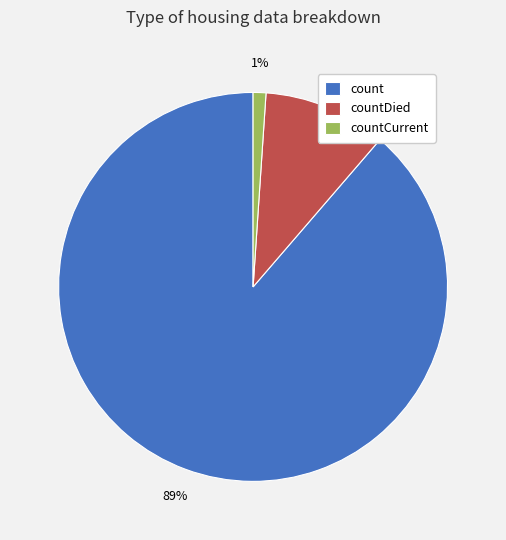

To the nearest percent, what is the combined percentage of count and countDied?

99%